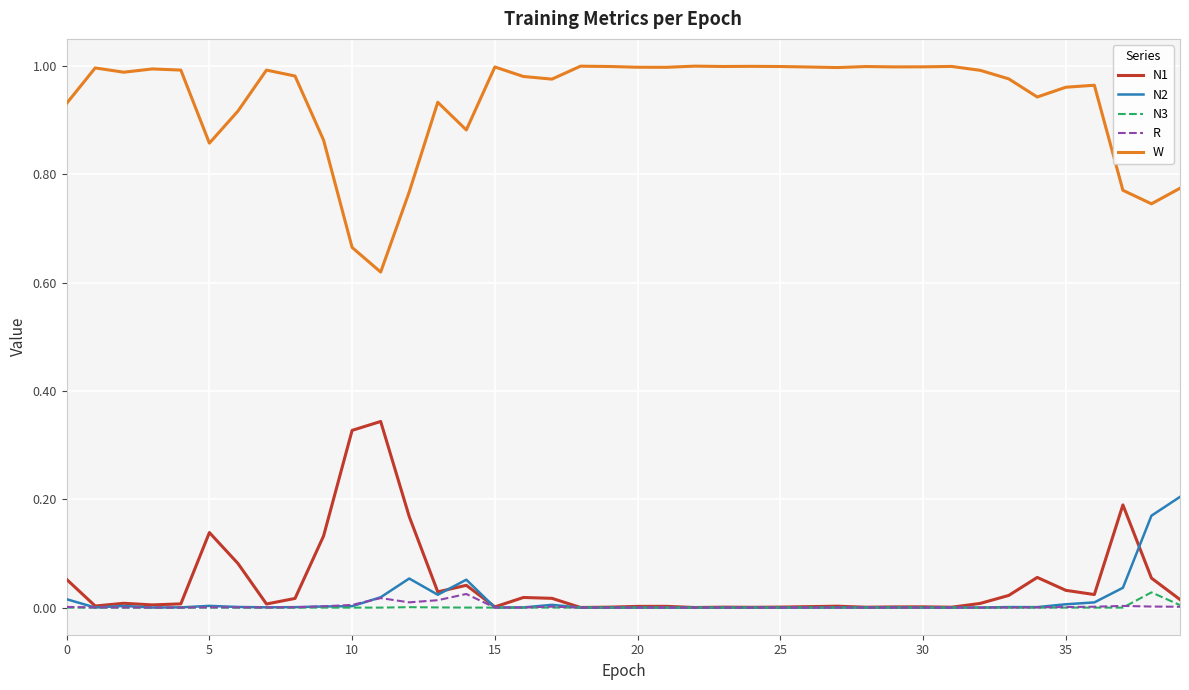

How many lines are shown in the chart?

5